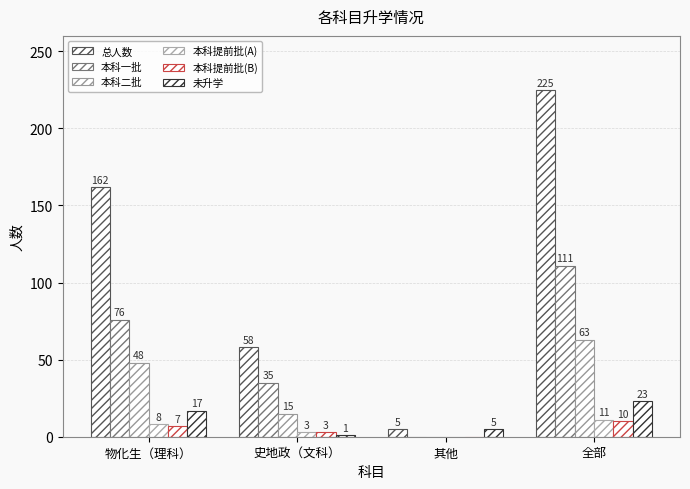

Are the bars horizontal?

No